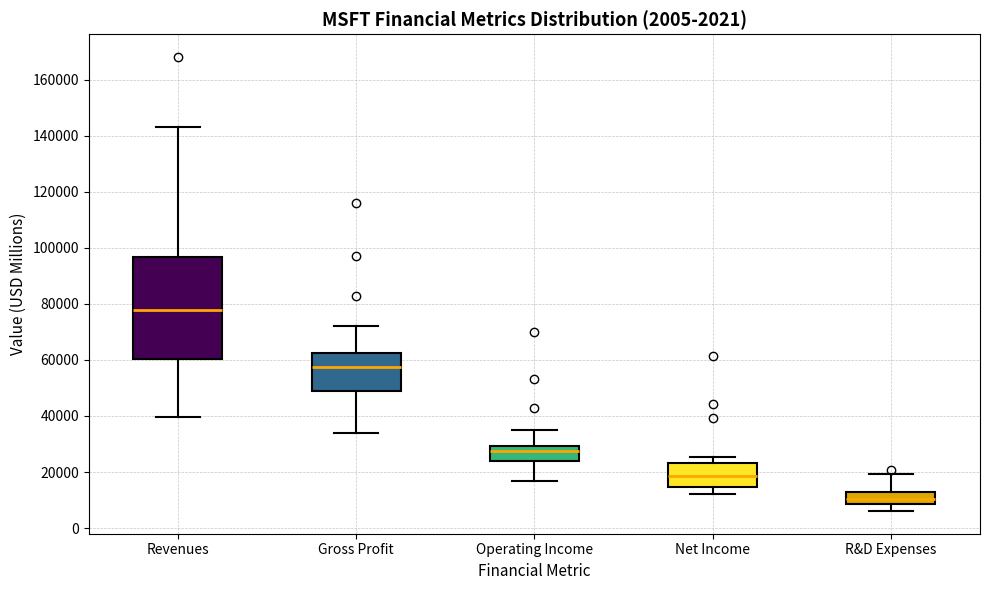

Which box is the tallest, from its lower edge to its upper edge?

Revenues